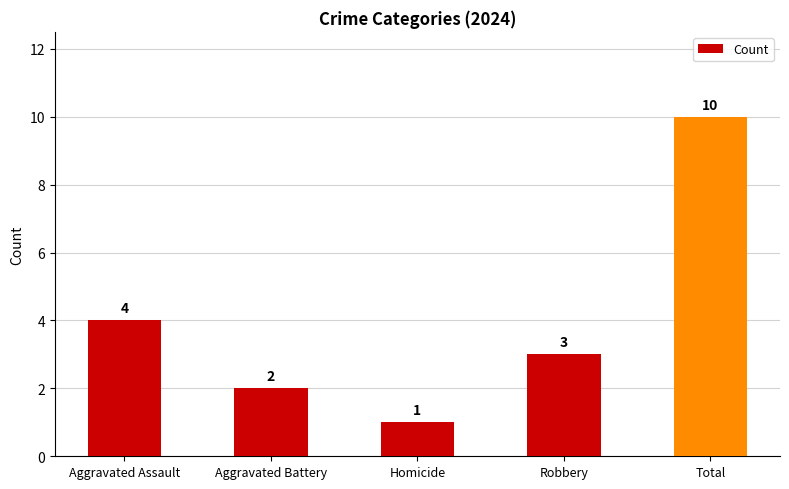

List the labels in order of value, largest first.

Total, Aggravated Assault, Robbery, Aggravated Battery, Homicide